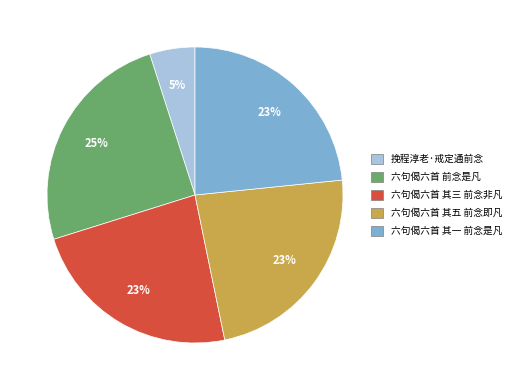

Is the sum of 六句偈六首 其三 前念非凡 and 六句偈六首 其一 前念是凡 greater than half?

No